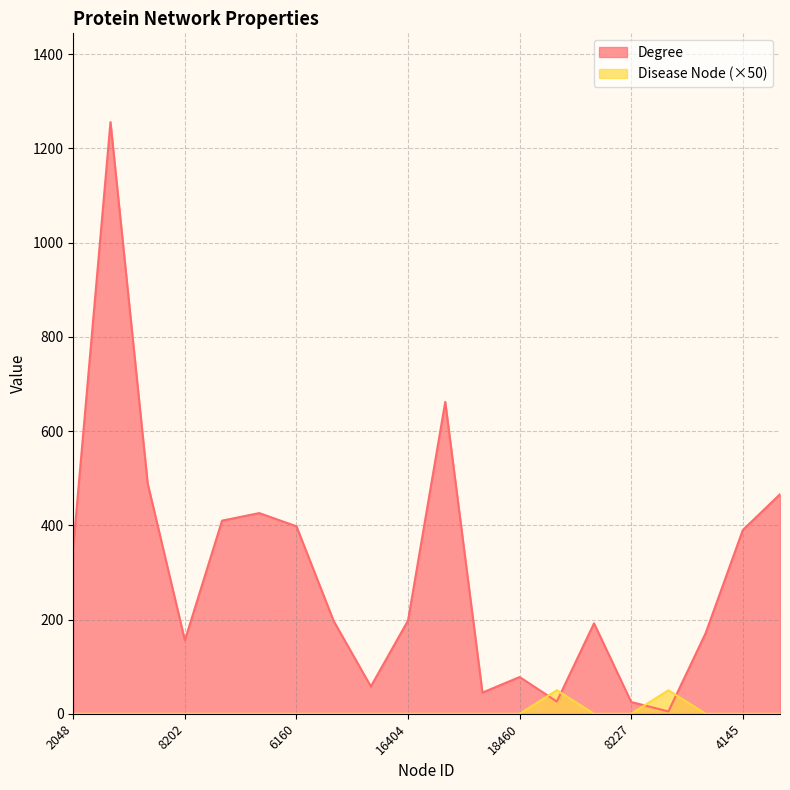

Between 2048 and 6160, which series saw the biggest shift?

Degree